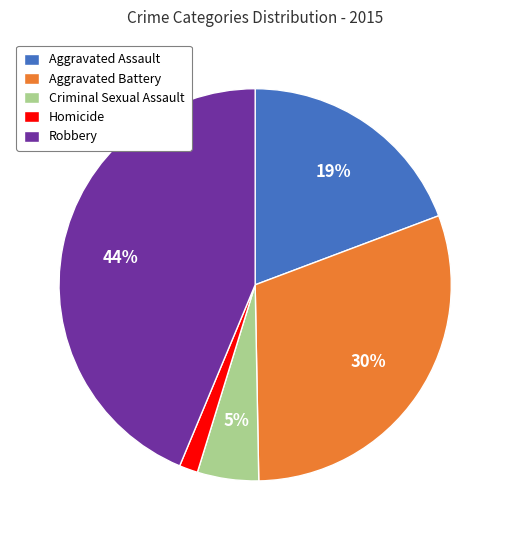

What is the largest slice in the pie chart?

Robbery